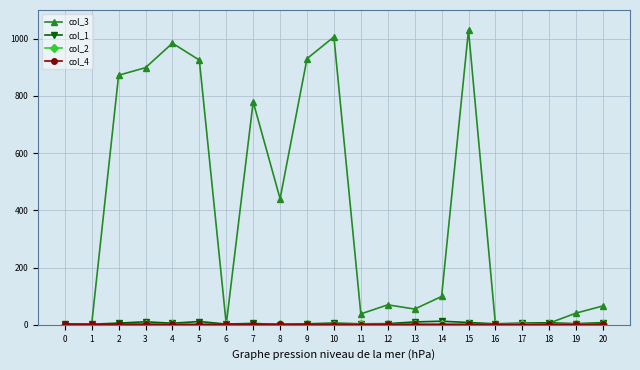

At how many categories does at least one series exceed 690?

8